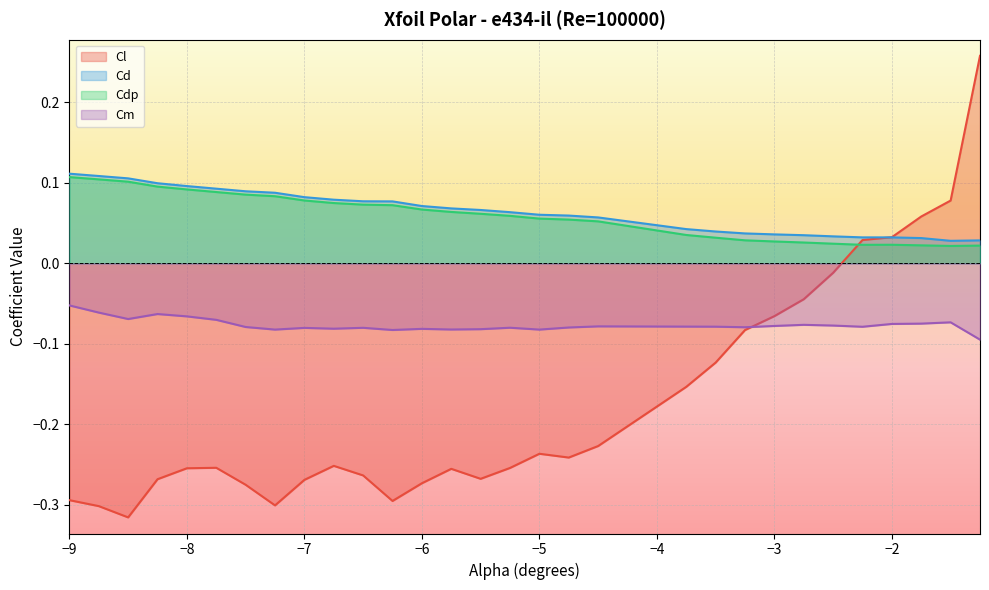

What position from the left is -1.5?

29